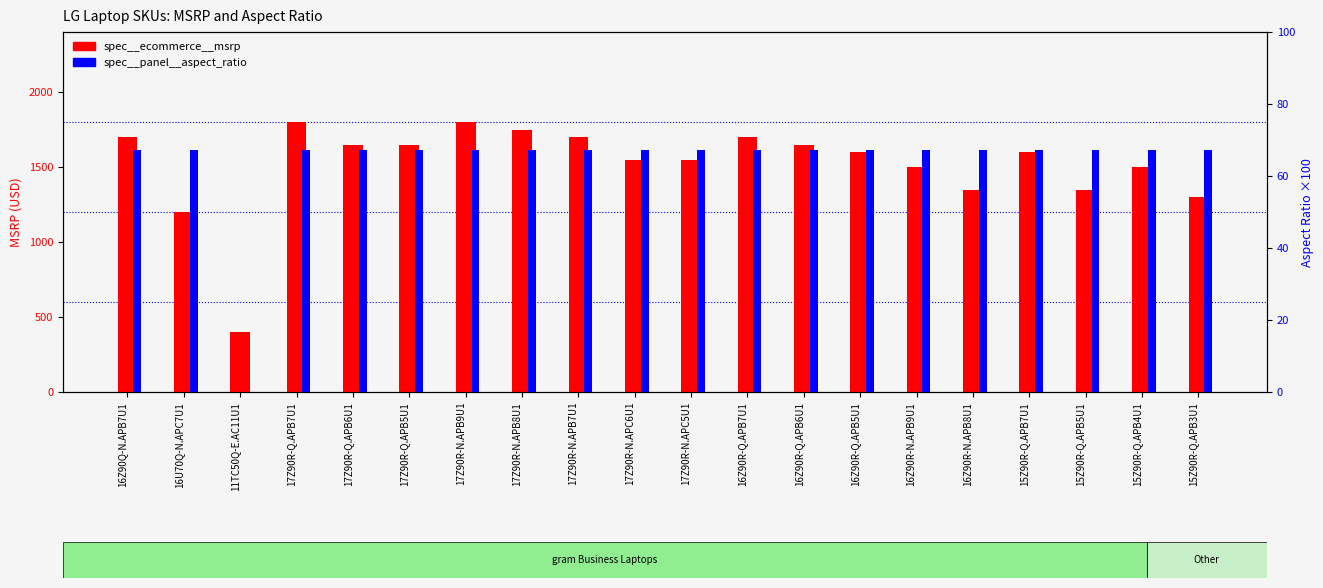

What is the label of the 15th bar from the left?

16Z90R-N.APB9U1